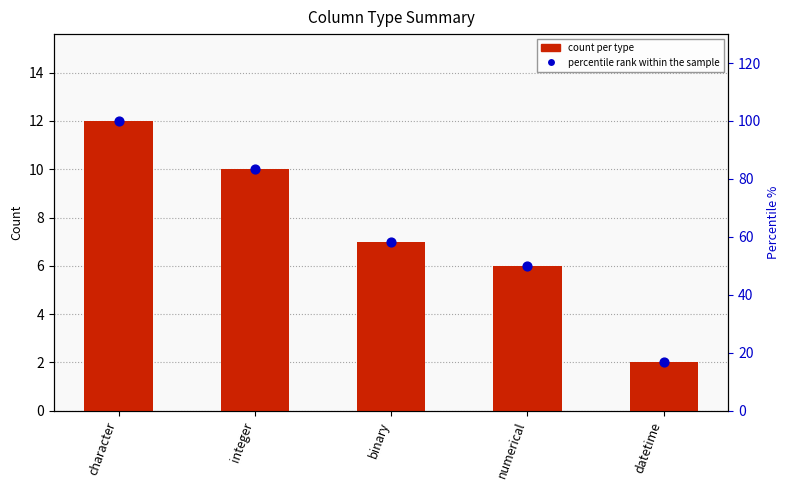

Is the value of percentile rank within the sample at binary greater than the value of count per type at datetime?

Yes